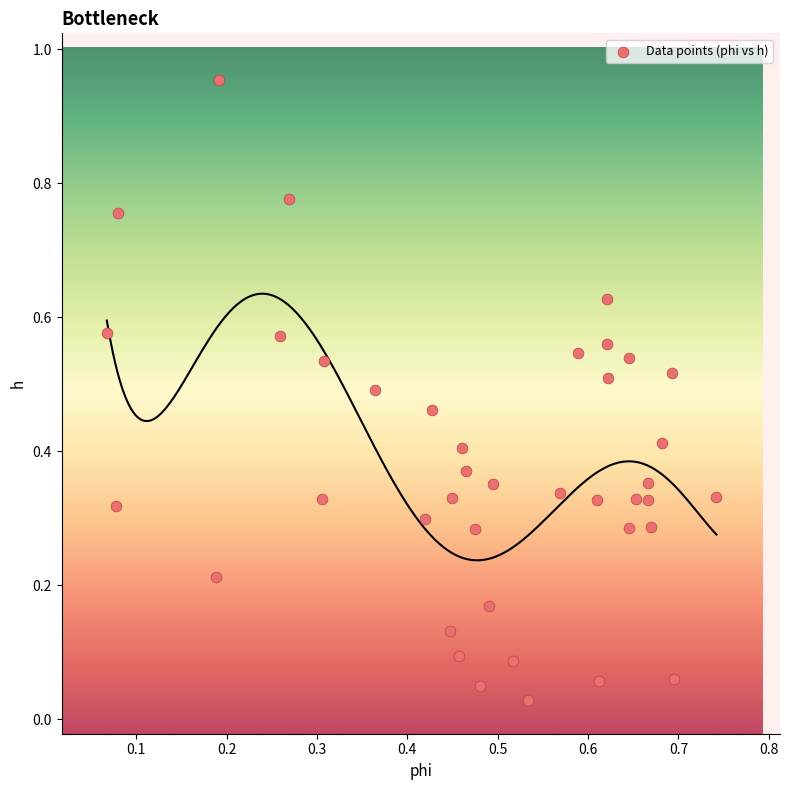

What is the range of X values (max minus min)?

0.7